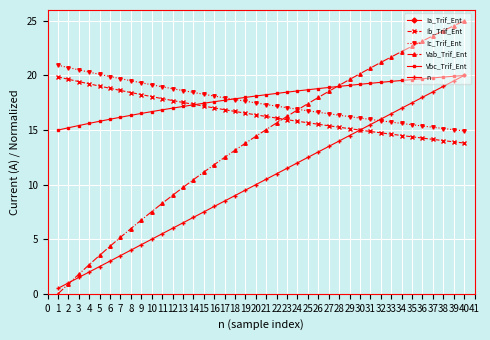

The value of Ic_Trif_Ent at 17 is 9.8. True or false?

False